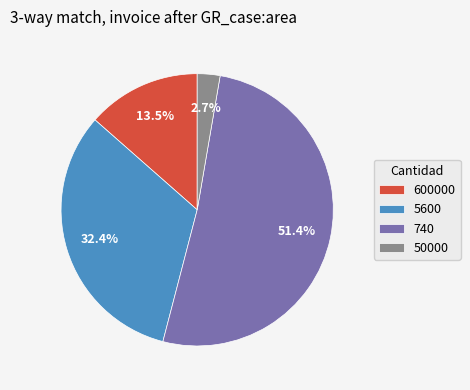

To the nearest percent, what is the difference between the largest and smallest slice percentages?

49%